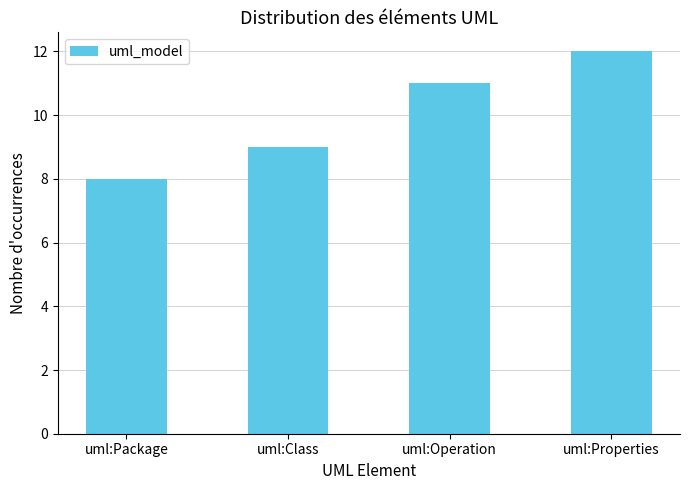

What is the ratio of the value at uml:Class to the value at uml:Package?

1.1